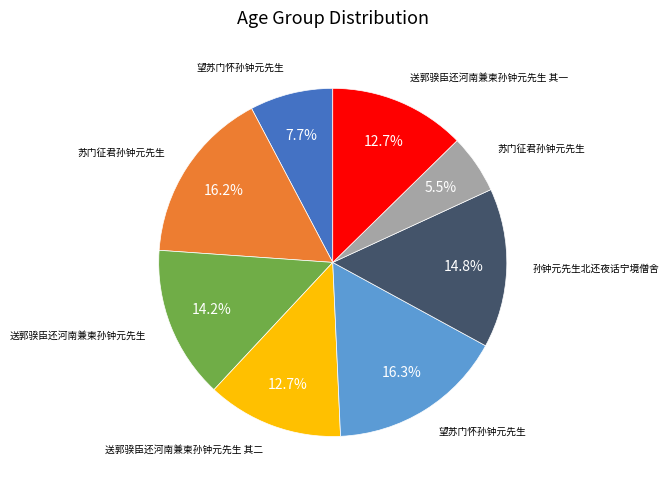

Is there a majority slice in this chart?

No